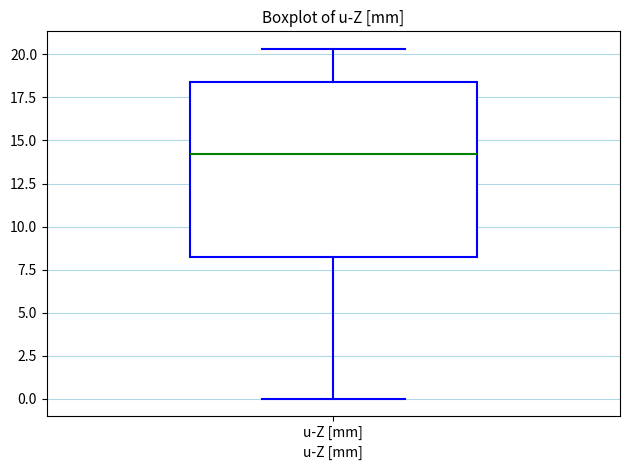

Read this box plot against the y-axis: the position of the median line, the range covered by the box, and the ends of both whiskers. The values are not printed on the chart, so give them approximately, as read against the axis.

median 14.0, box 8.0 to 18.5, whiskers 0.0 to 20.5